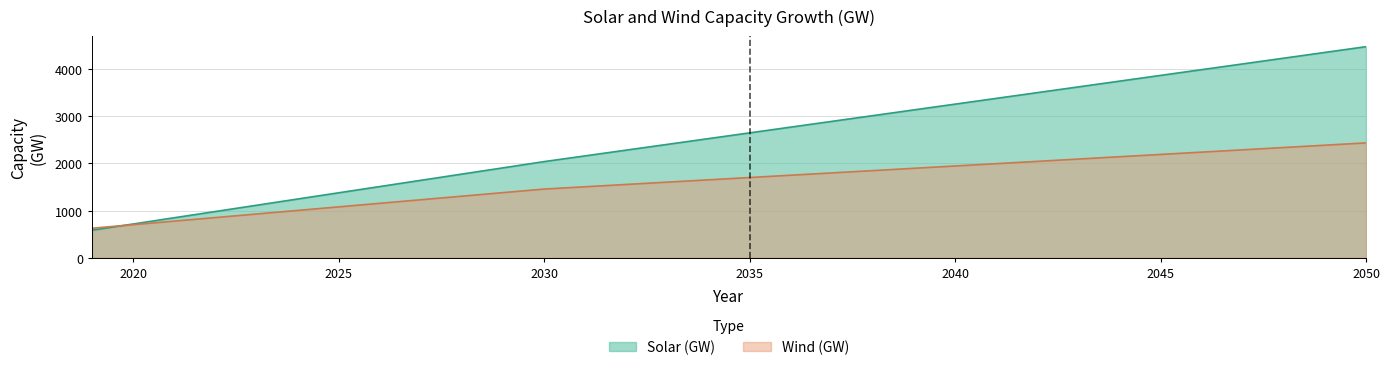

Is it true that Solar (GW) equals 3115.4 at 2030?

False